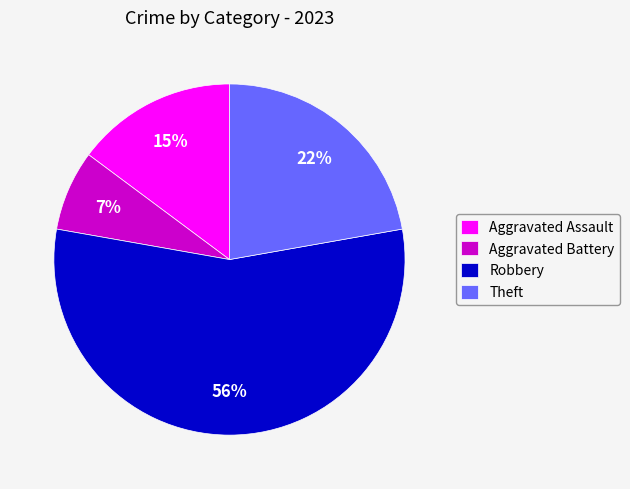

To the nearest percent, what is the combined percentage of Aggravated Assault and Theft?

37%